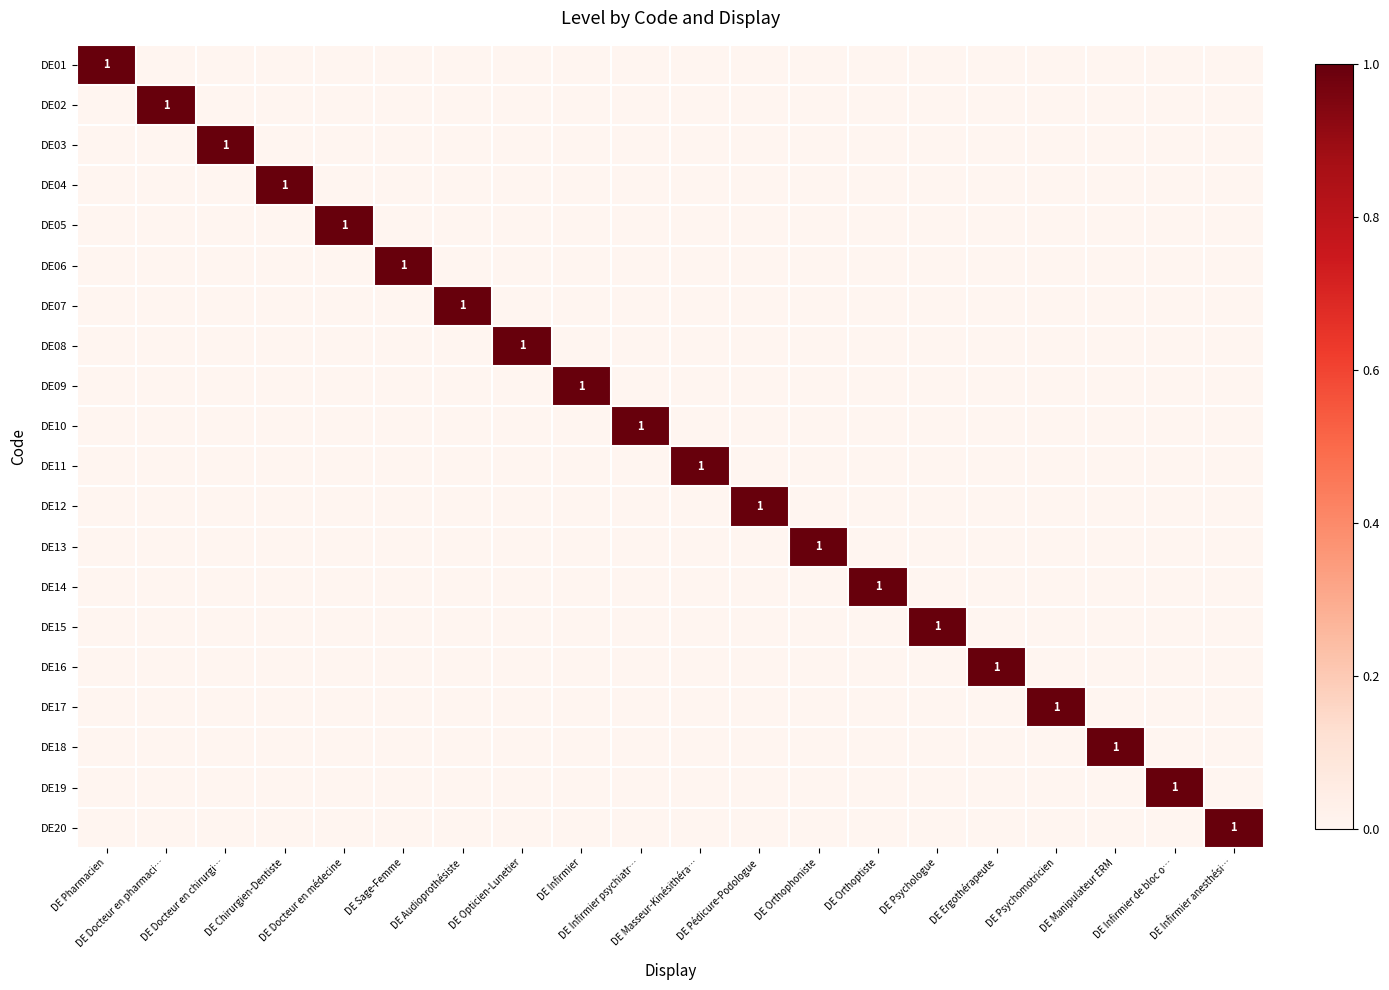

At DE Masseur-Kinésithéra…, list the series in order from largest to smallest.

DE11, DE01, DE02, DE03, DE04, DE05, DE06, DE07, DE08, DE09, DE10, DE12, DE13, DE14, DE15, DE16, DE17, DE18, DE19, DE20